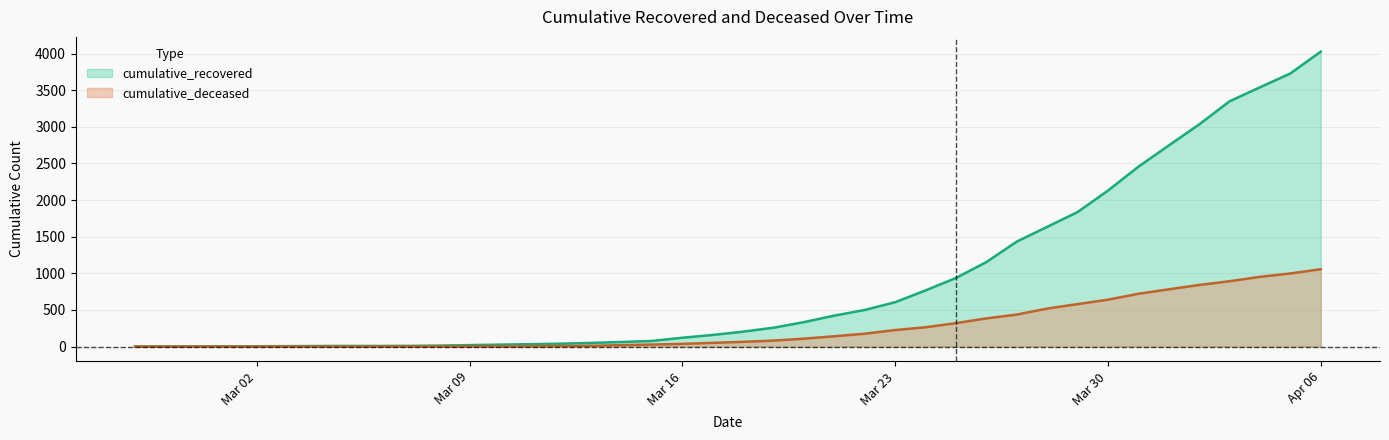

Reading left to right, extract all data points from this chart.

cumulative_recovered: 3	4	4	4	5	6	8	9	9	10	14	20	27	33	40	50	63	77	121	159	204	258	334	423	500	606	767	937	1153	1433	1634	1836	2129	2455	2745	3032	3348	3539	3728	4026
cumulative_deceased: 0	0	0	0	0	0	0	0	0	1	2	2	2	4	6	11	20	28	37	51	65	82	108	141	176	226	264	320	385	437	519	580	640	721	782	841	892	952	998	1056